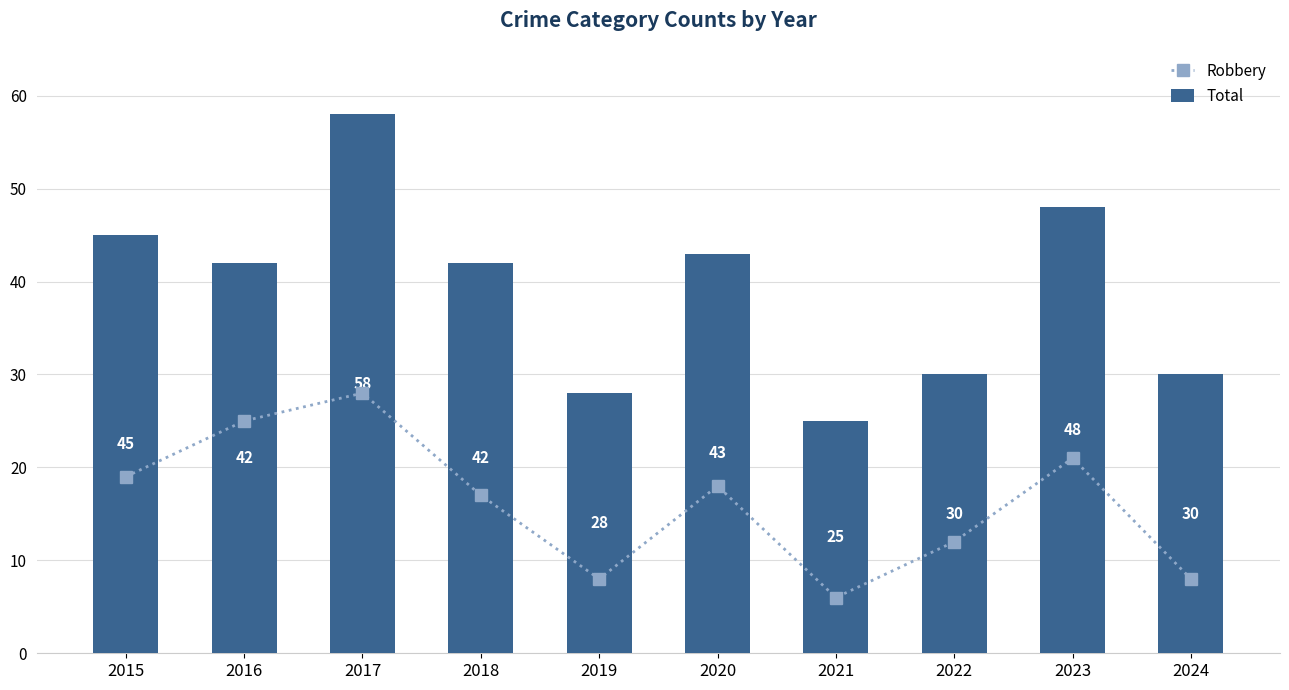

What is the average value of the Robbery series?

16